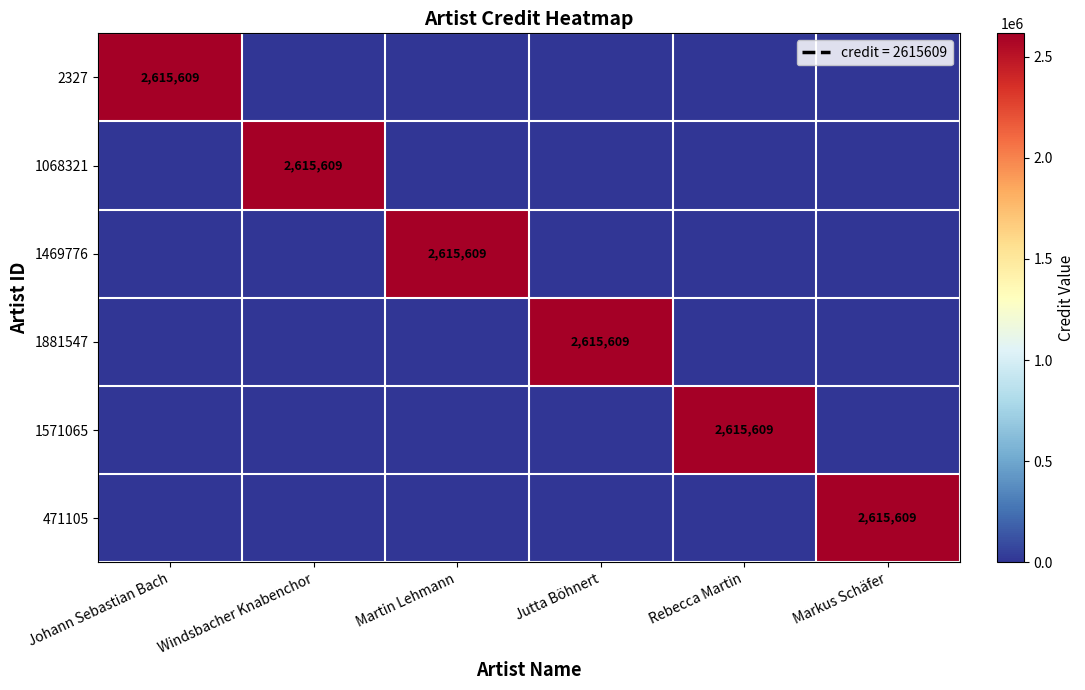

At which label is 471105 closest to 1307804?

Johann Sebastian Bach